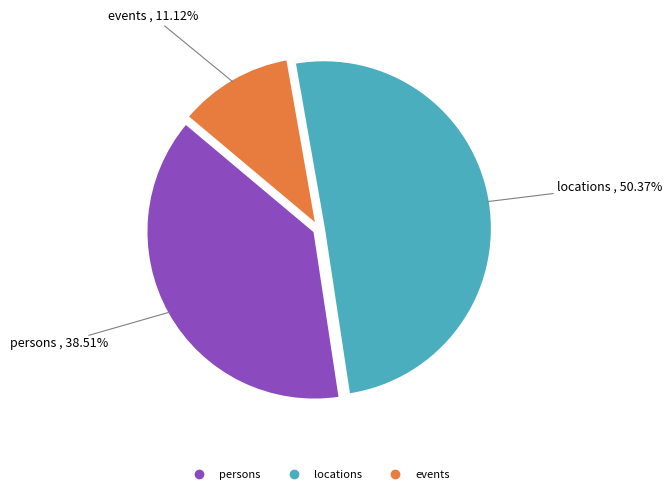

The locations slice represents 65% of the pie. True or false?

False